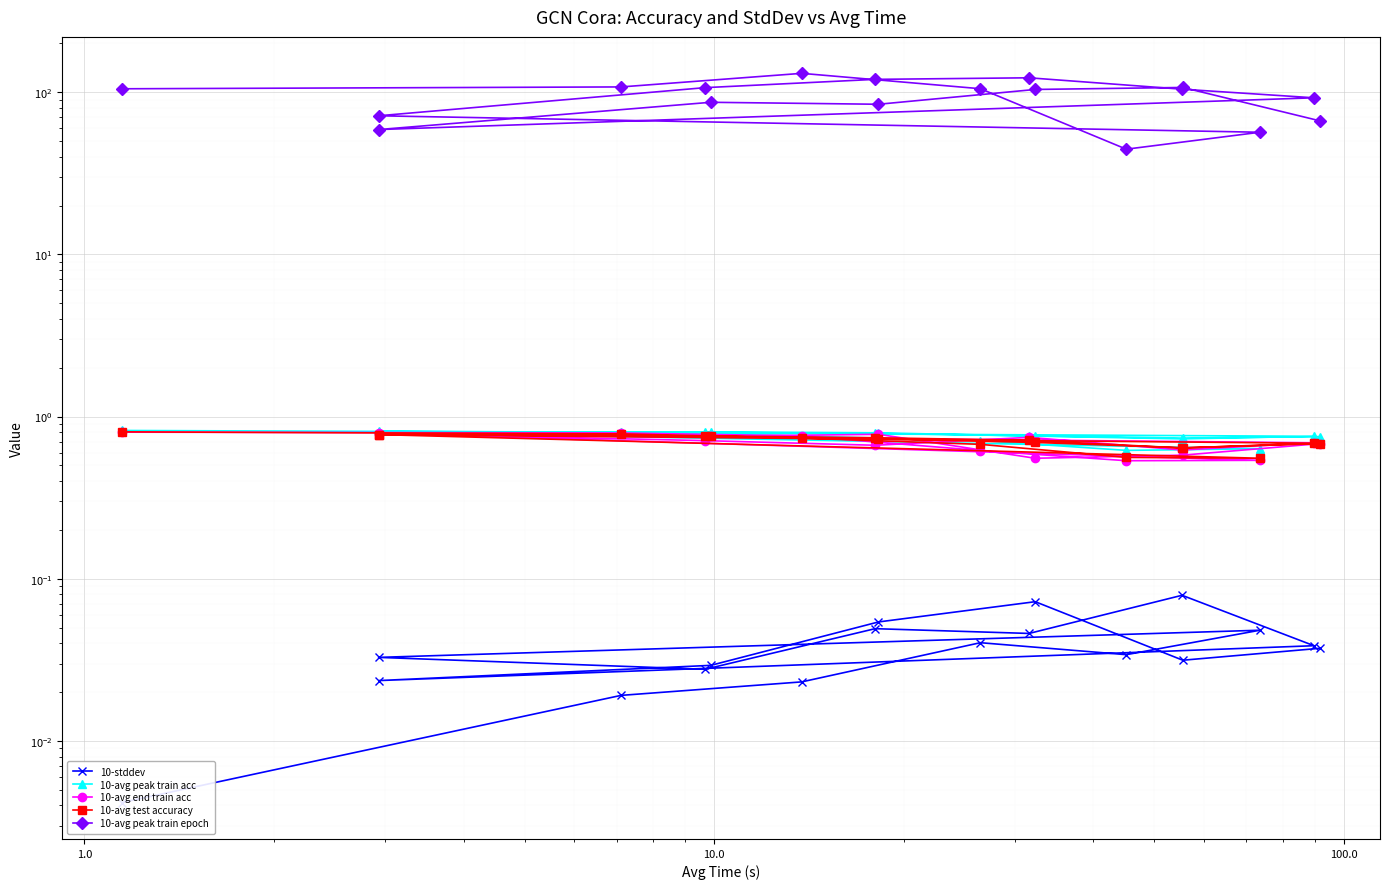

What is the maximum value for 10-avg peak train acc?

0.8